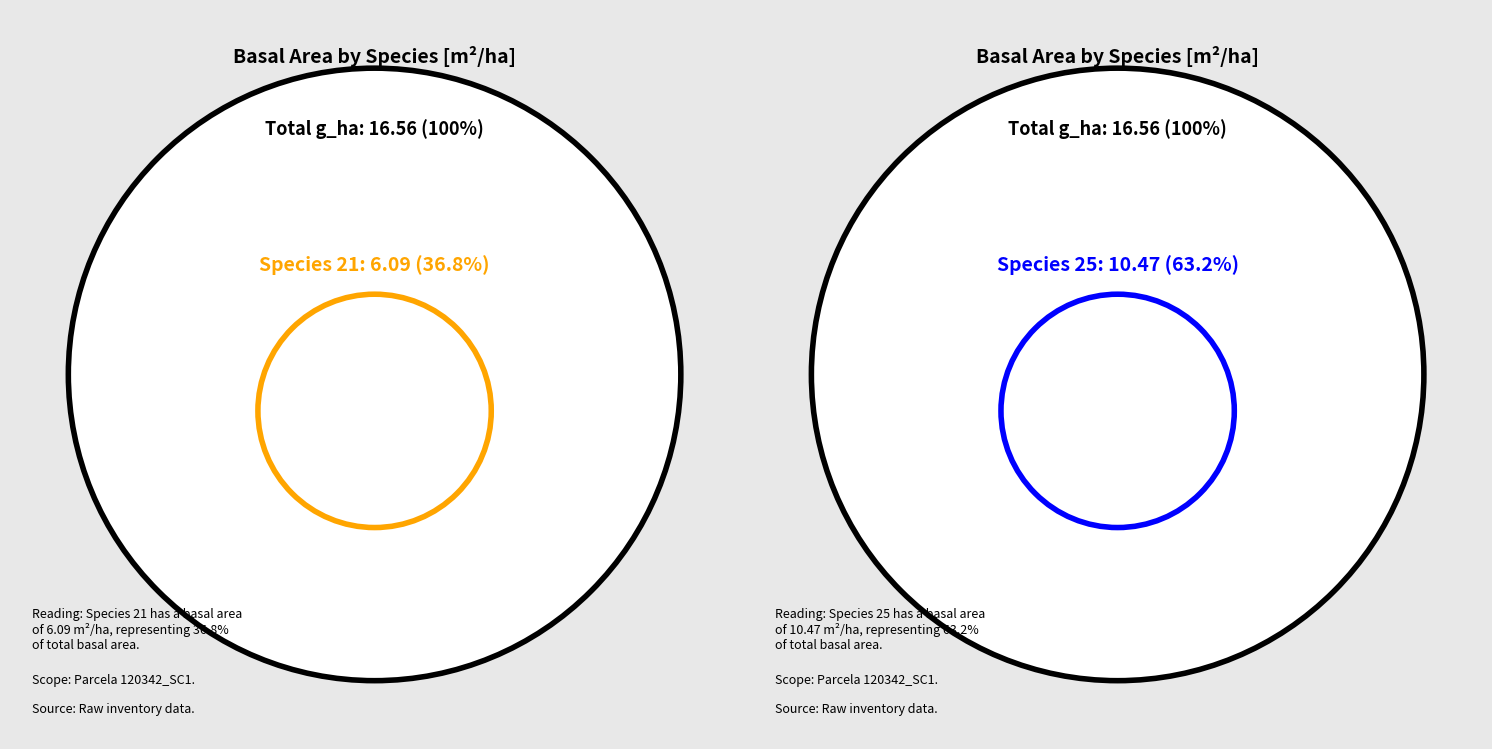

Which category has the biggest portion of the pie?

especie_25